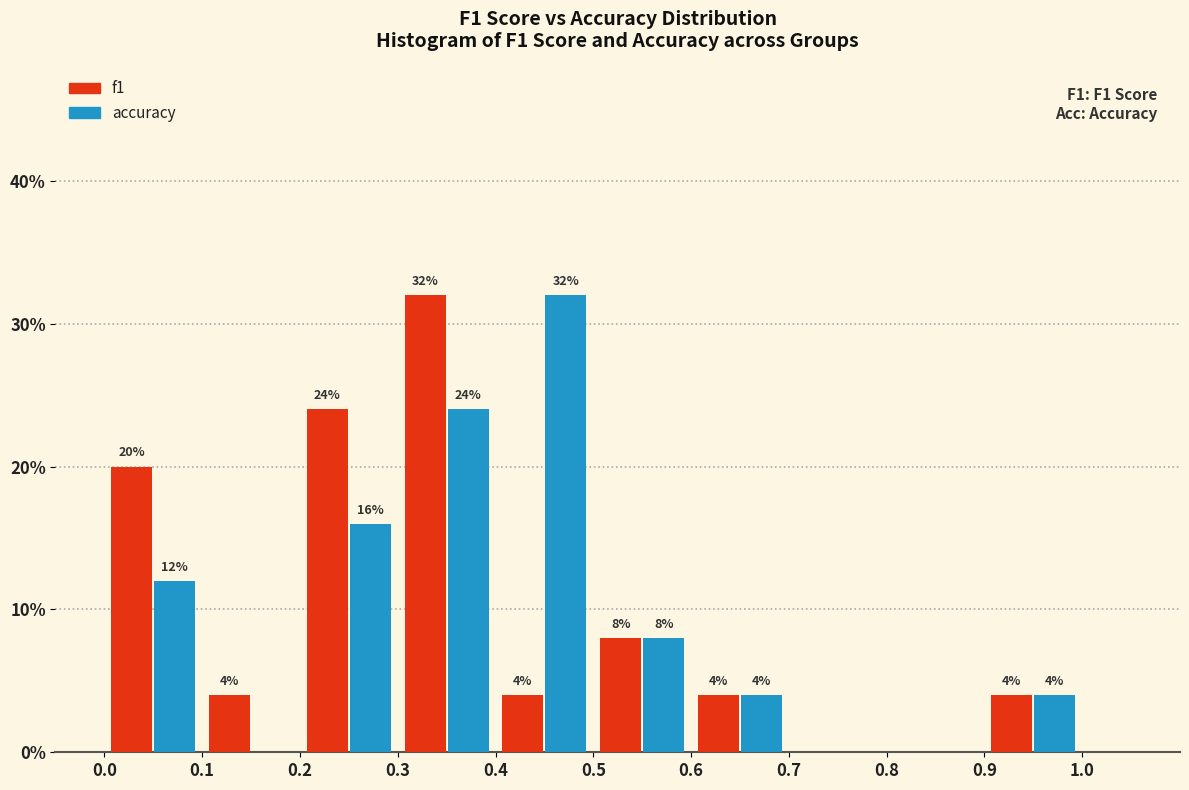

In the f1 series, which range on the x-axis has the tallest bar?

0.3 to 0.4